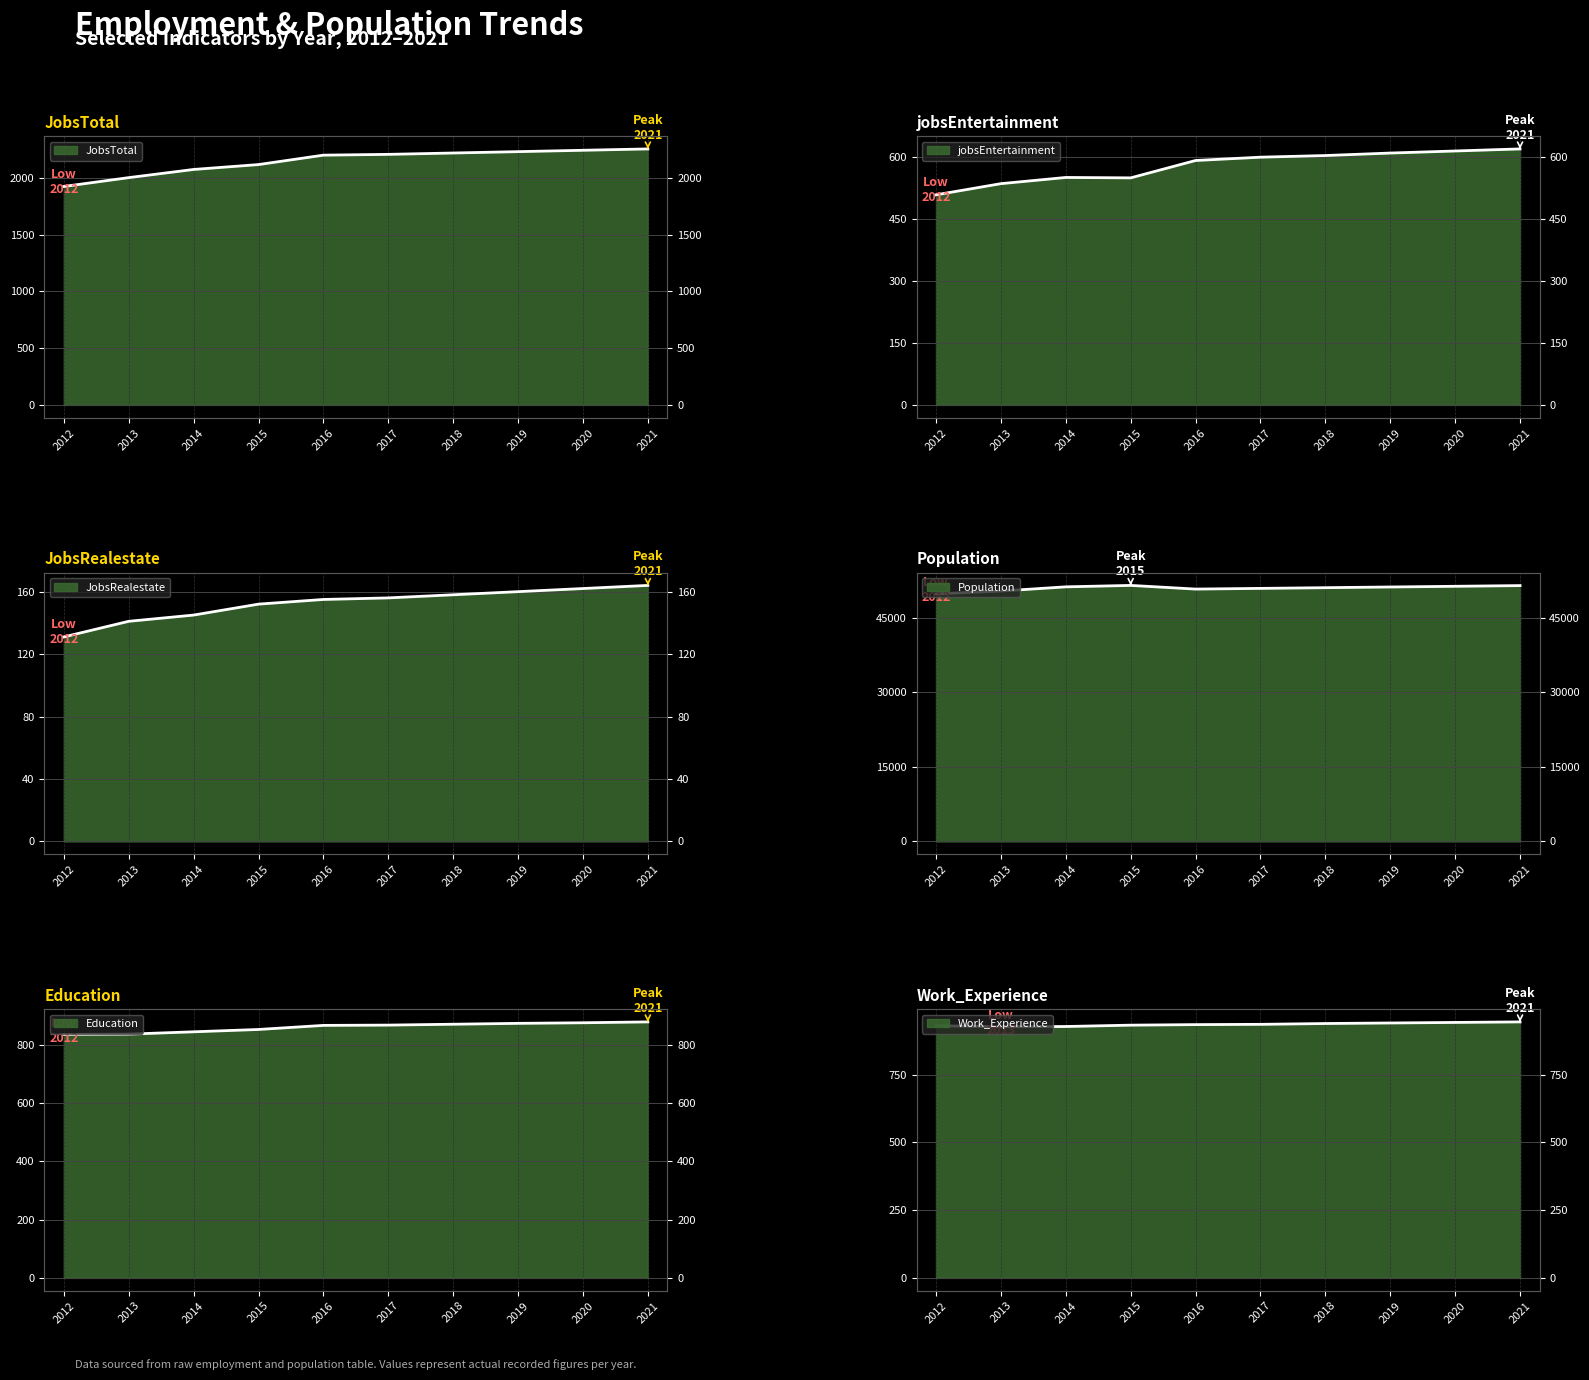

How many lines are shown in the chart?

6